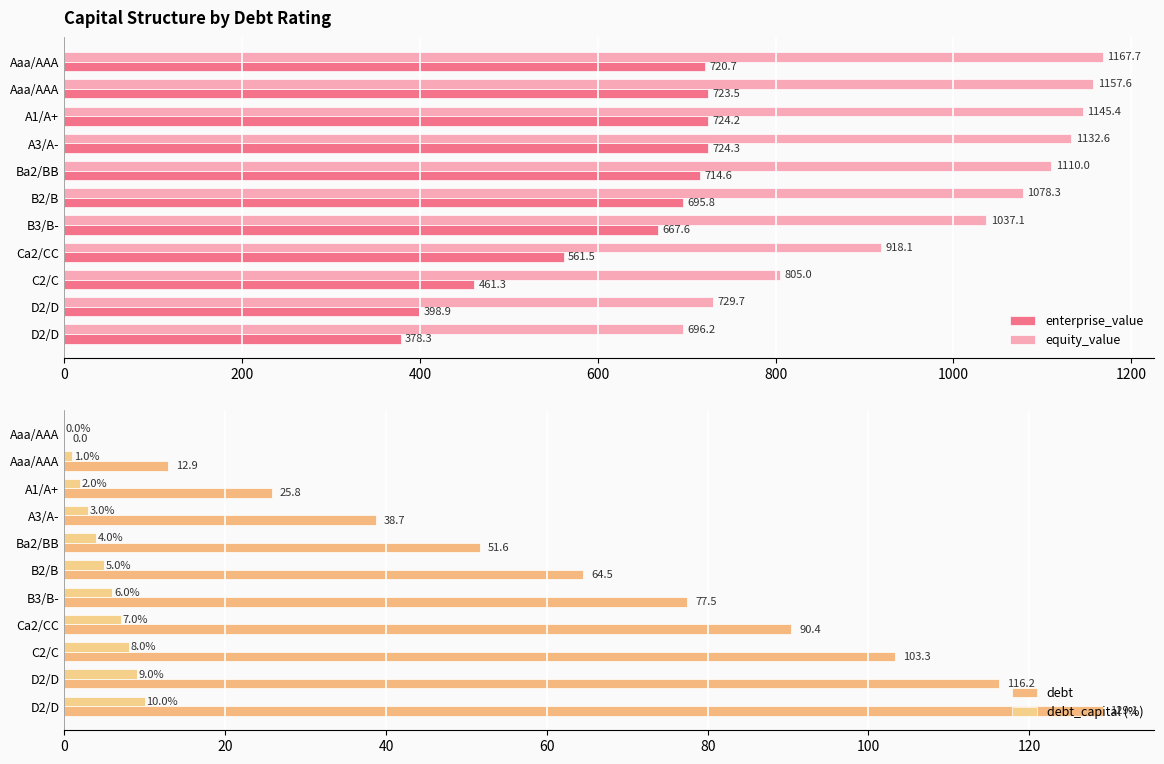

Reading left to right, list all the values displayed in this chart.

enterprise_value: 720.7	723.5	724.2	724.3	714.6	695.8	667.6	561.5	461.3	398.9	378.3
equity_value: 1167.7	1157.6	1145.4	1132.6	1110.0	1078.3	1037.1	918.1	805.0	729.7	696.2
debt: 0.0	12.9	25.8	38.7	51.6	64.5	77.5	90.4	103.3	116.2	129.1
debt_capital (%): 0.0	1.0	2.0	3.0	4.0	5.0	6.0	7.0	8.0	9.0	10.0